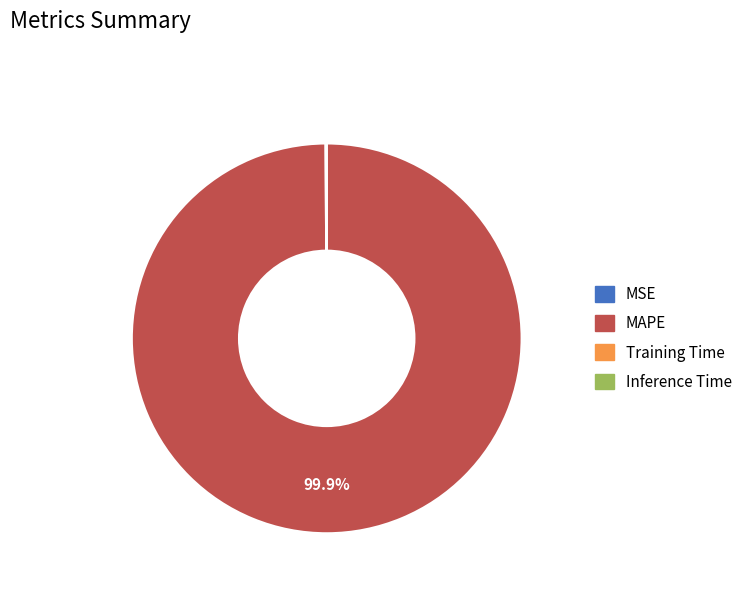

Is it true that MAPE is 100% of the pie?

True